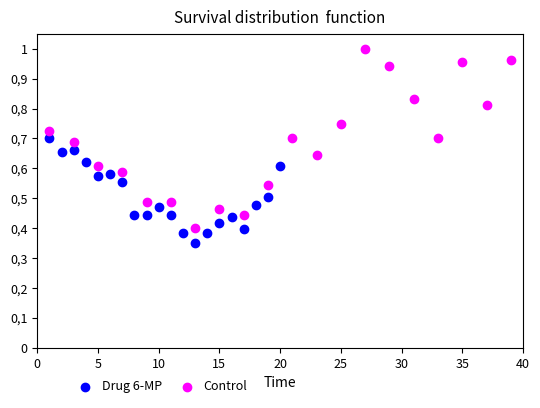

What are all the series names shown in the legend?

Drug 6-MP, Control